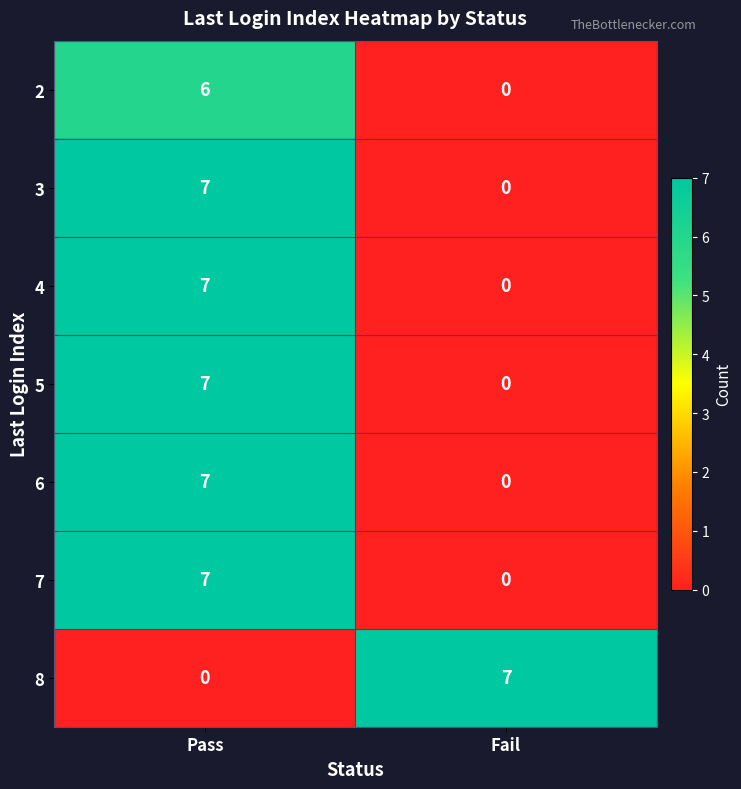

What is the highest value of the 7 series?

7